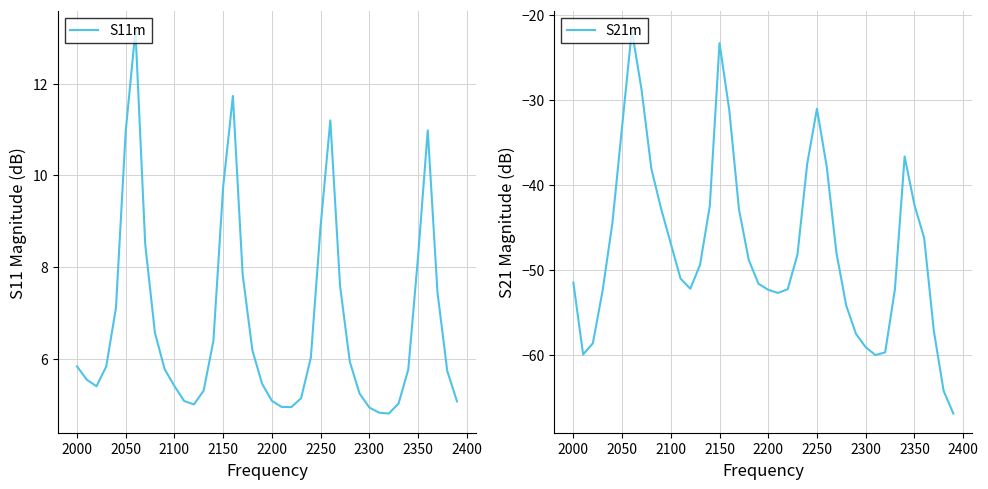

Is it true that S11m equals 9.7 at 2100?

False